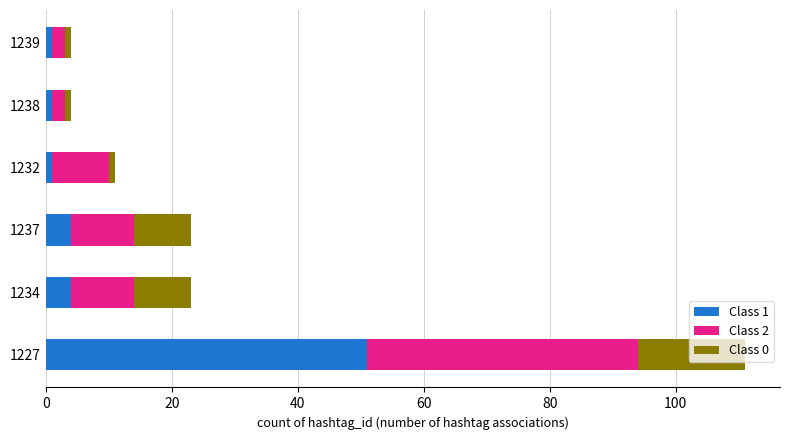

What is the total value across all series at 1234?

23